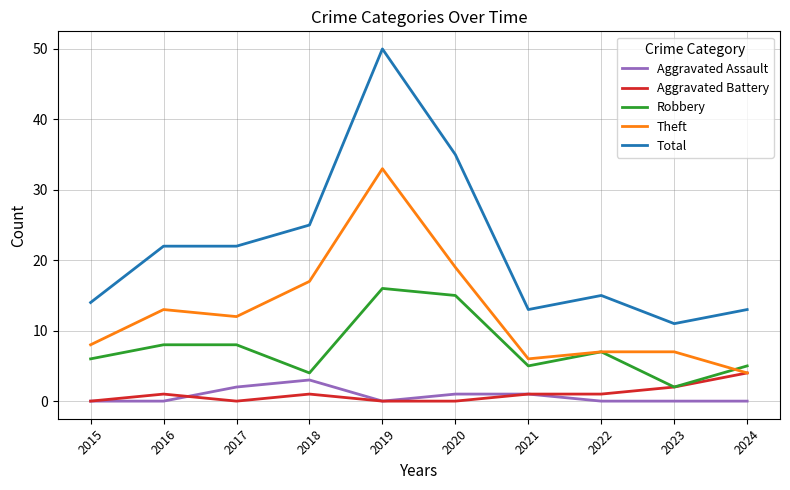

Which series has the widest spread of values?

Total